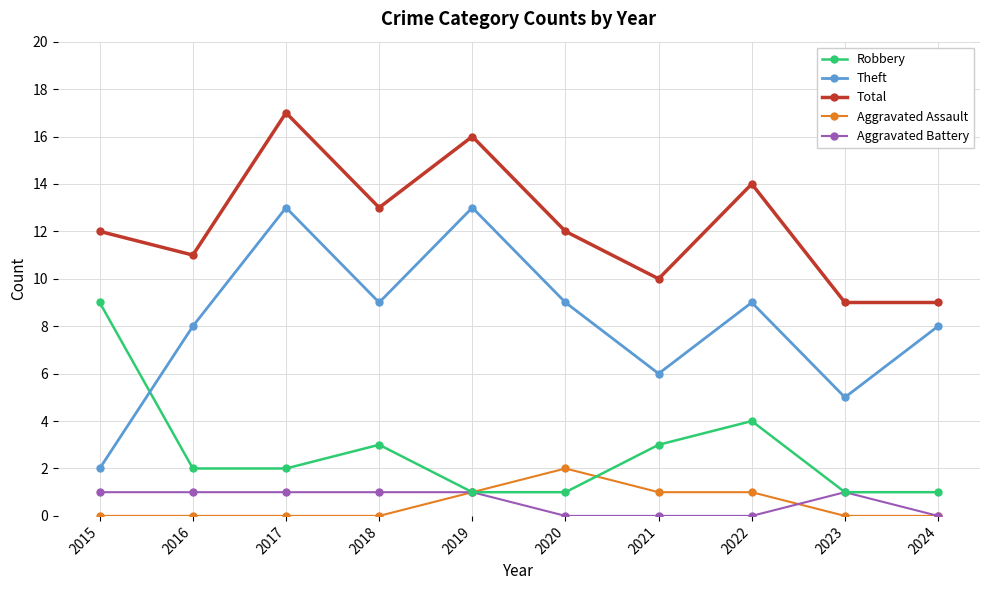

At which category is the sum across all series the highest?

2017